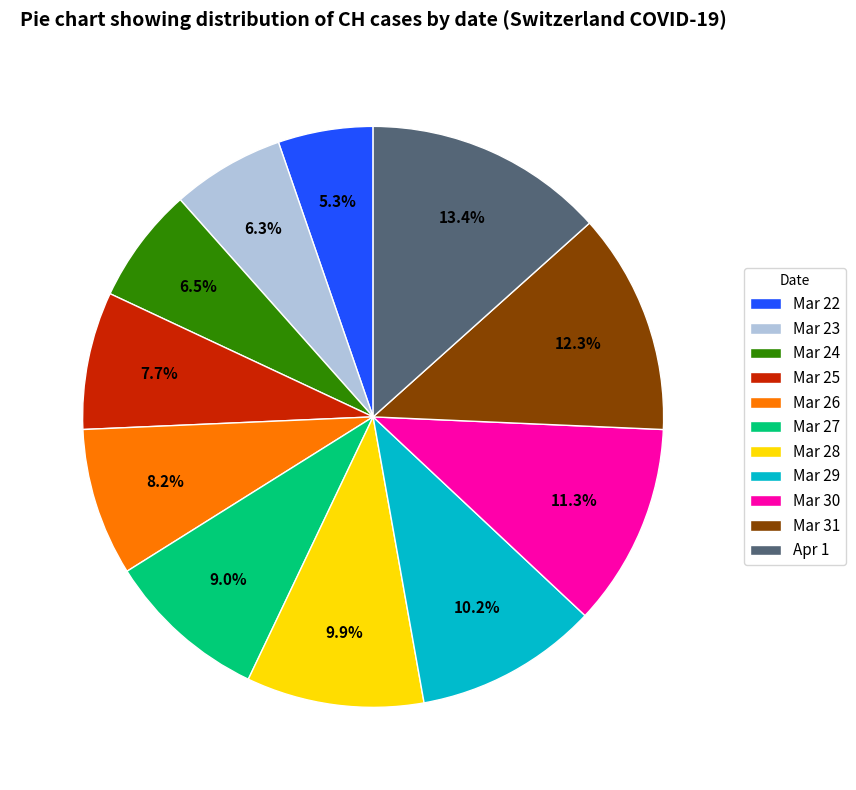

Which slice is the smallest?

Mar 22